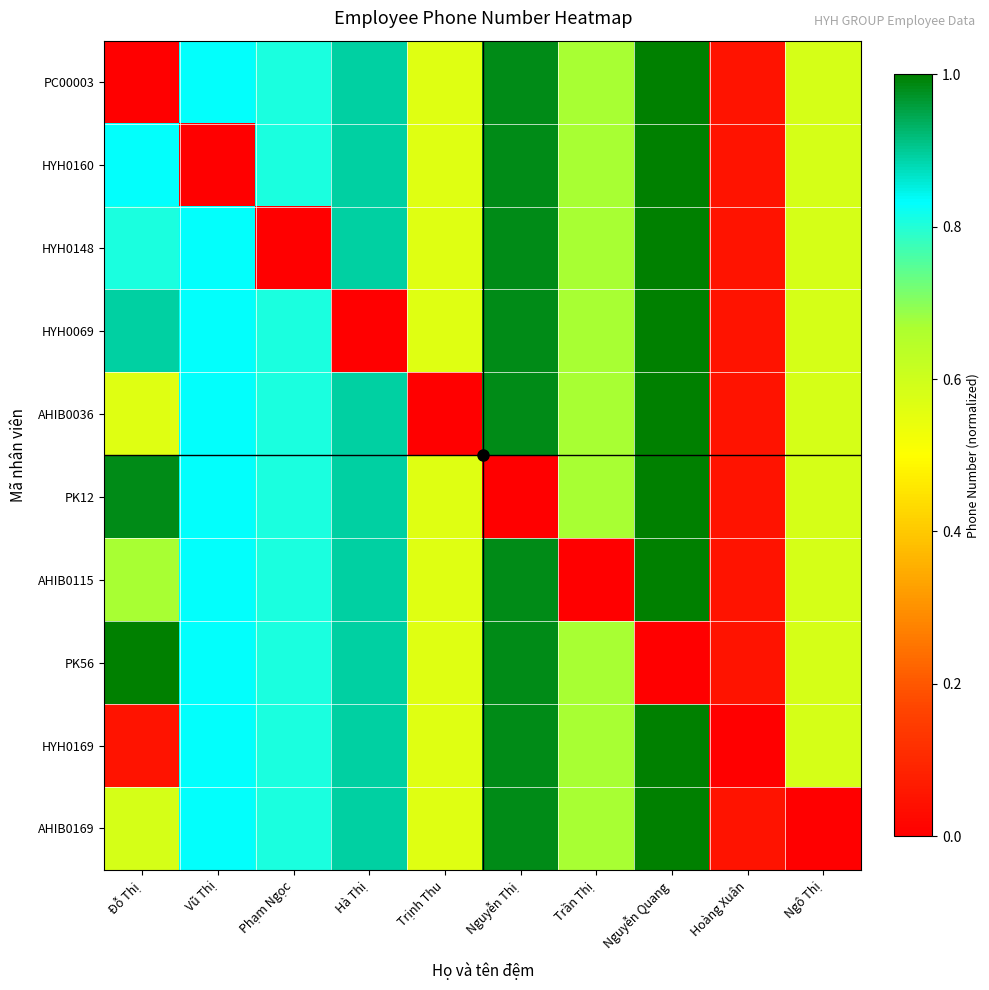

How many distinct data groups are displayed?

10